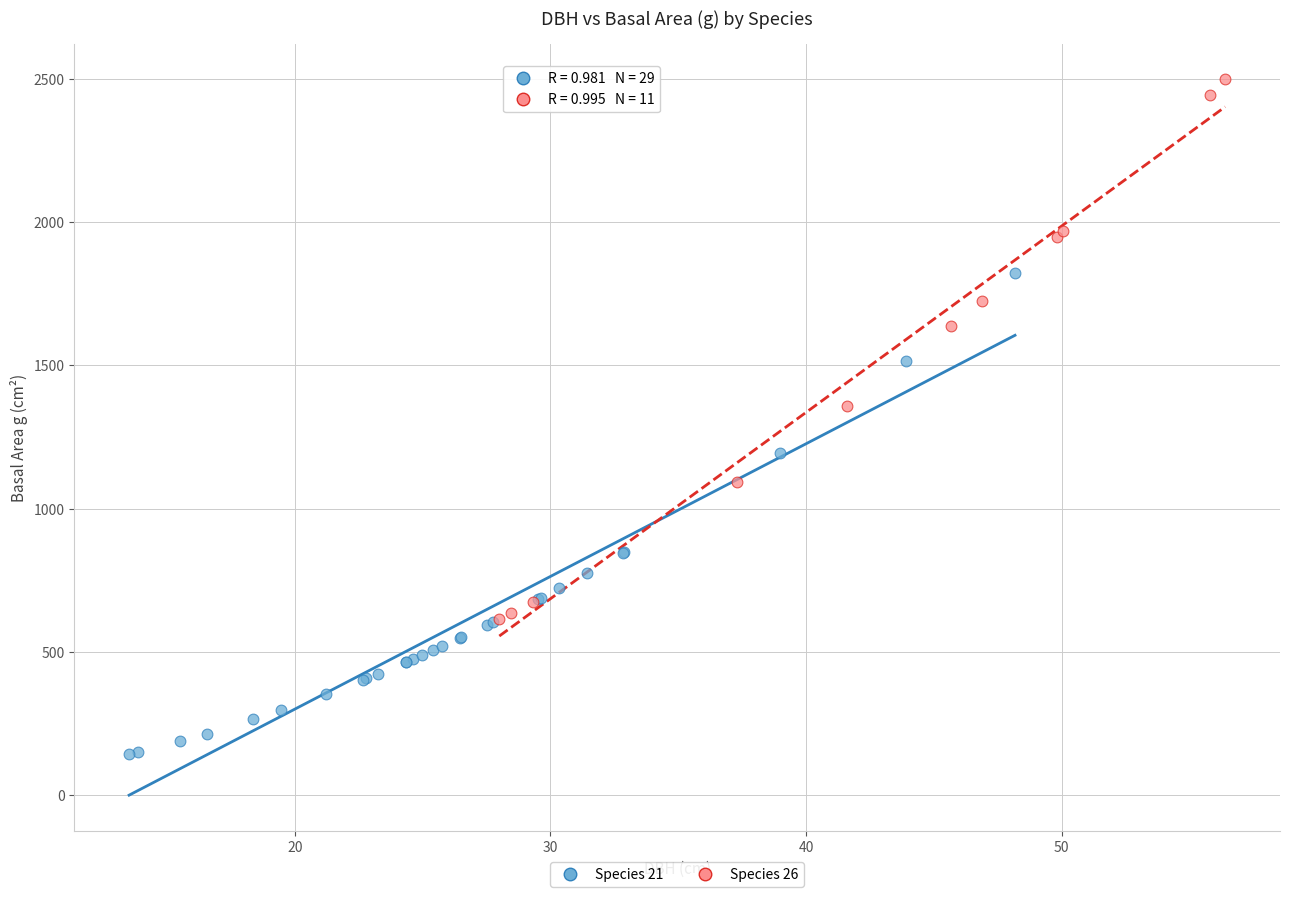

What are all the series names shown in the legend?

Species 21, Species 26